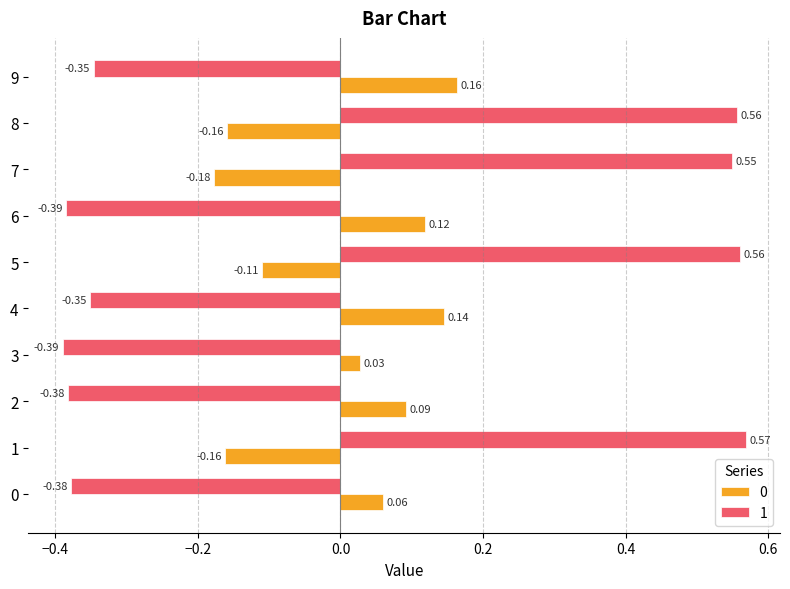

How many positive values does the 1 series have?

4